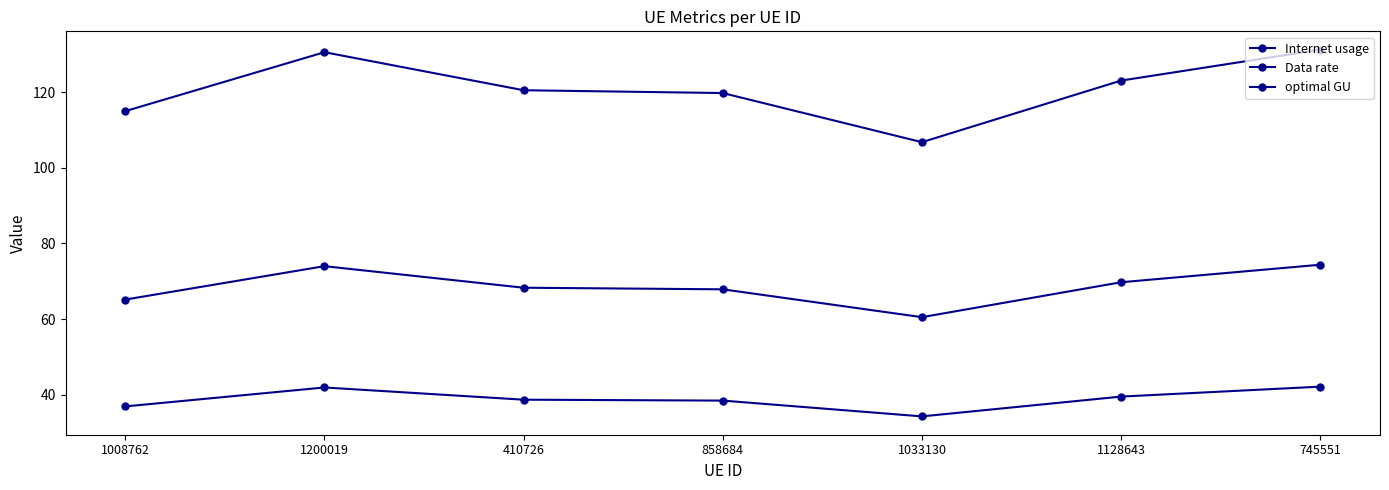

True or false: optimal GU and Data rate cross at least once.

False